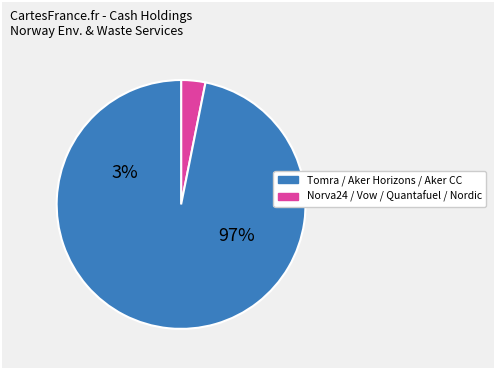

Do Nordic Unmanned and Vow ASA together represent more than half of the pie?

No